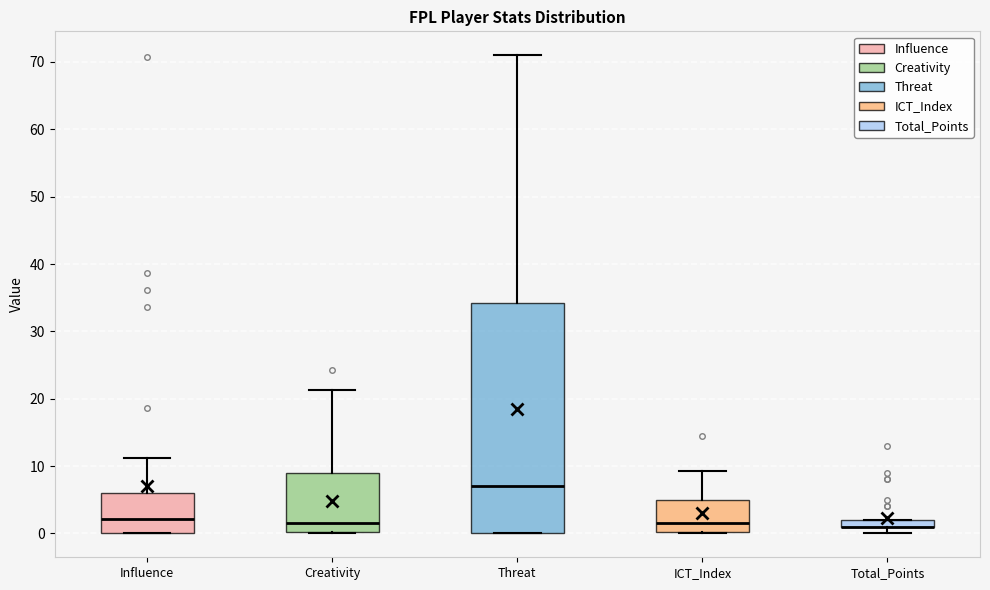

Comparing the boxes themselves (not the whiskers), which one is the tallest?

Threat